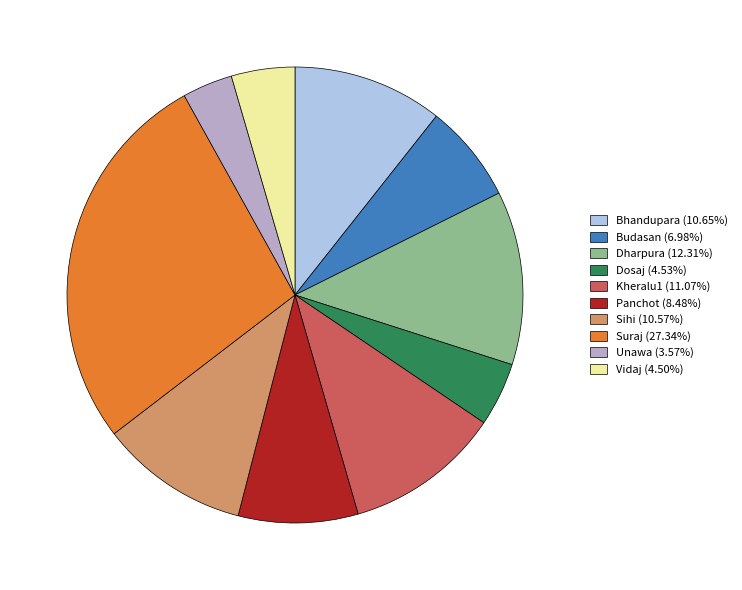

Is the sum of Kheralu1 (11.07%) and Suraj (27.34%) greater than half?

No